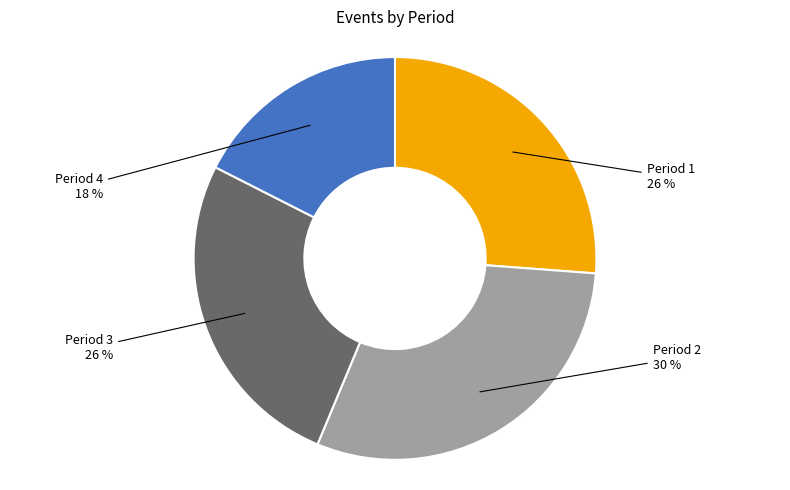

Rank the categories by value from highest to lowest.

2, 1, 3, 4